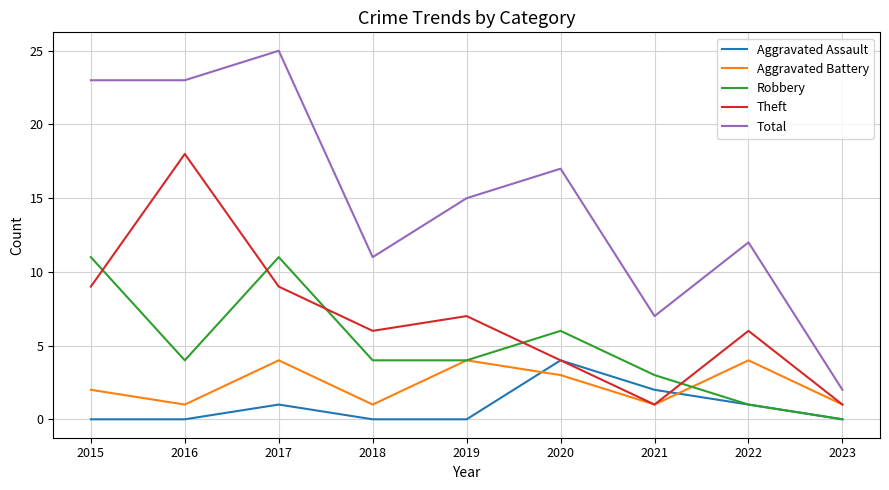

Which category has the lowest value in the Robbery series?

2023